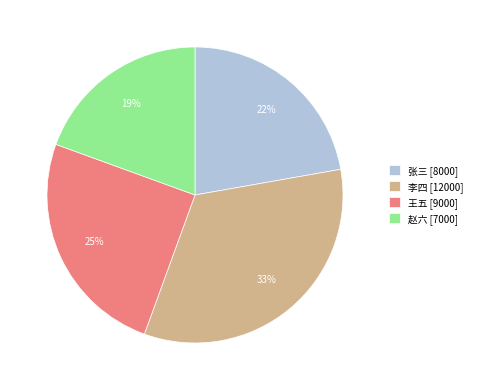

Is it true that 赵六 is 27% of the pie?

False